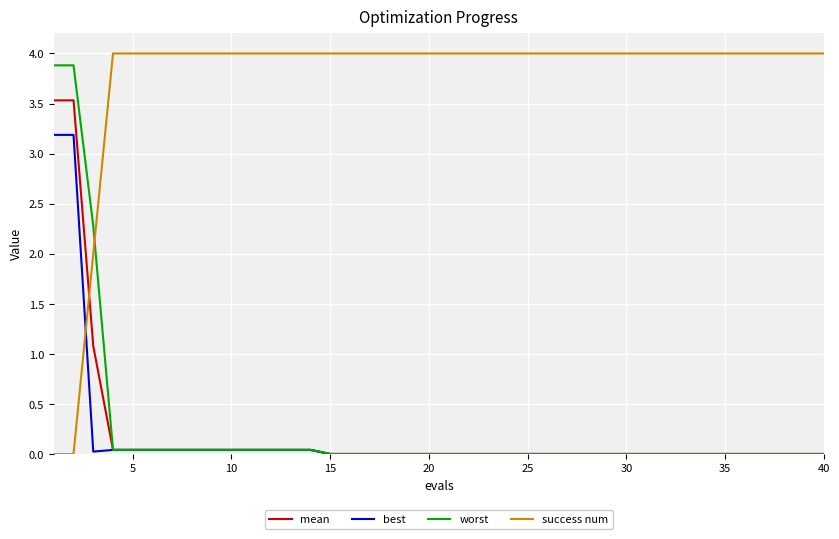

Which series has the largest total across all categories?

success num